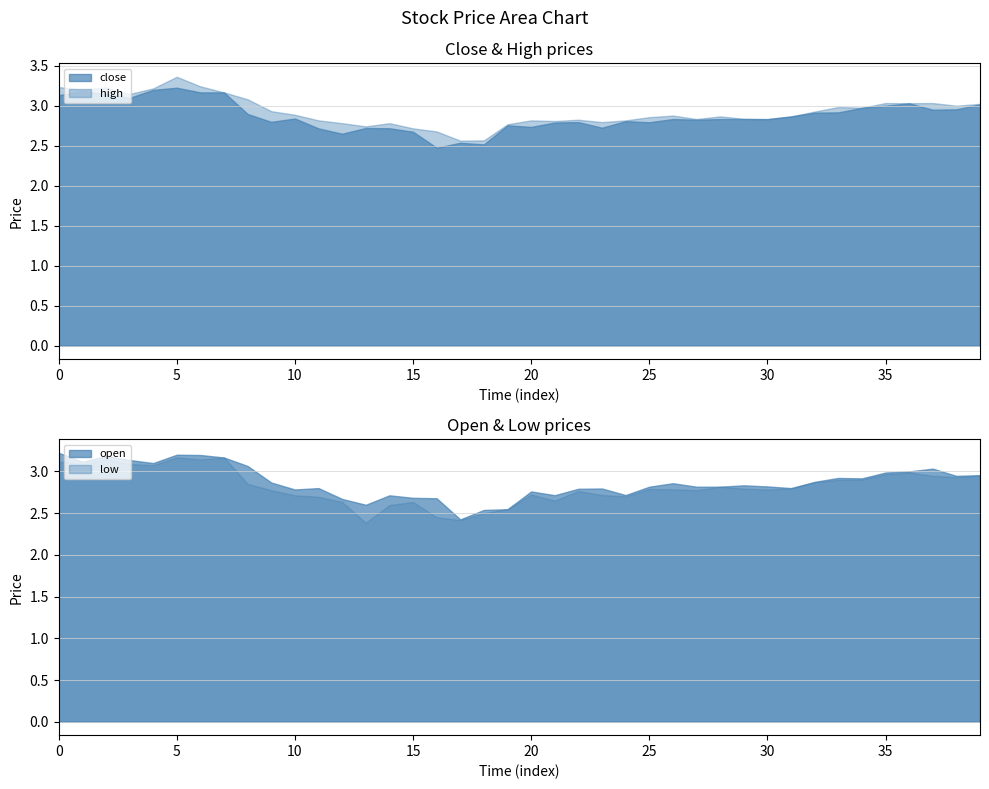

What is the label of the 35th point from the left?

34